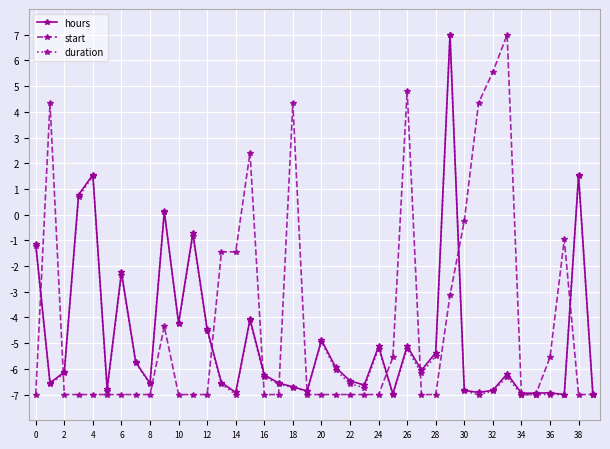

What is the average value of the start series?

-4.1